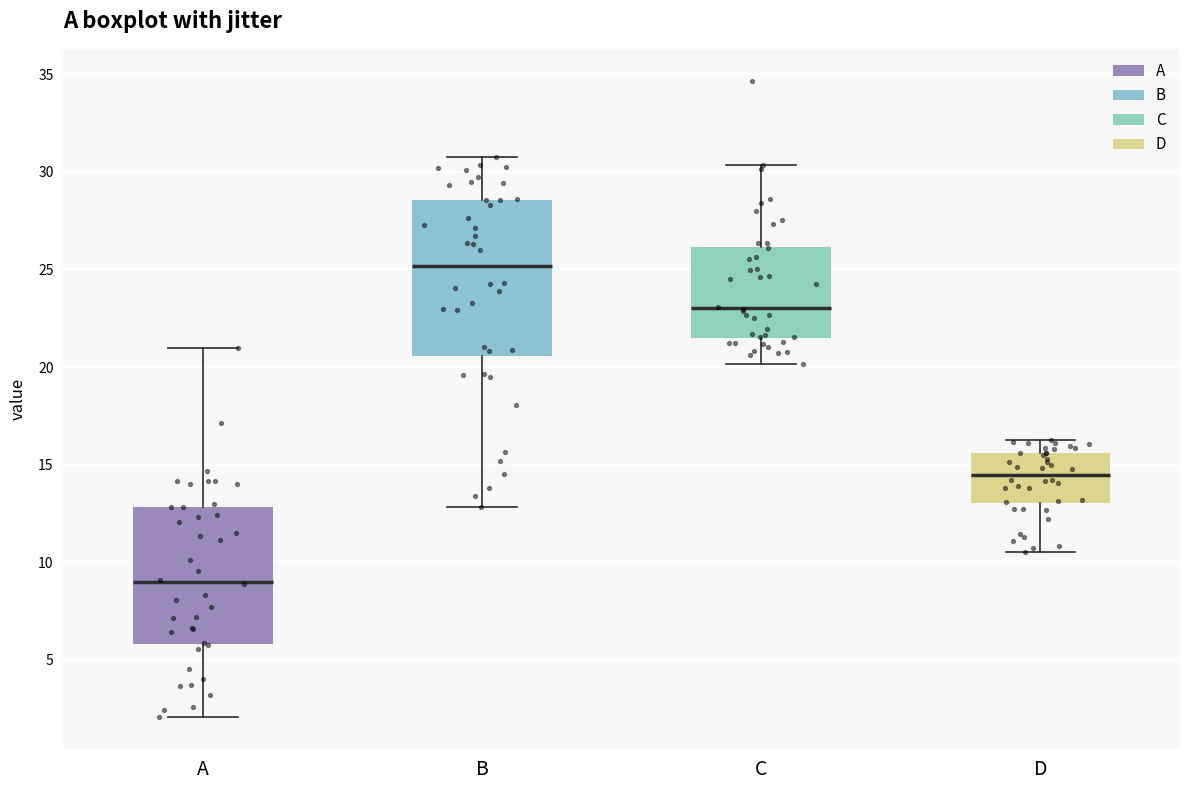

Comparing the boxes themselves (not the whiskers), which one is the tallest?

B